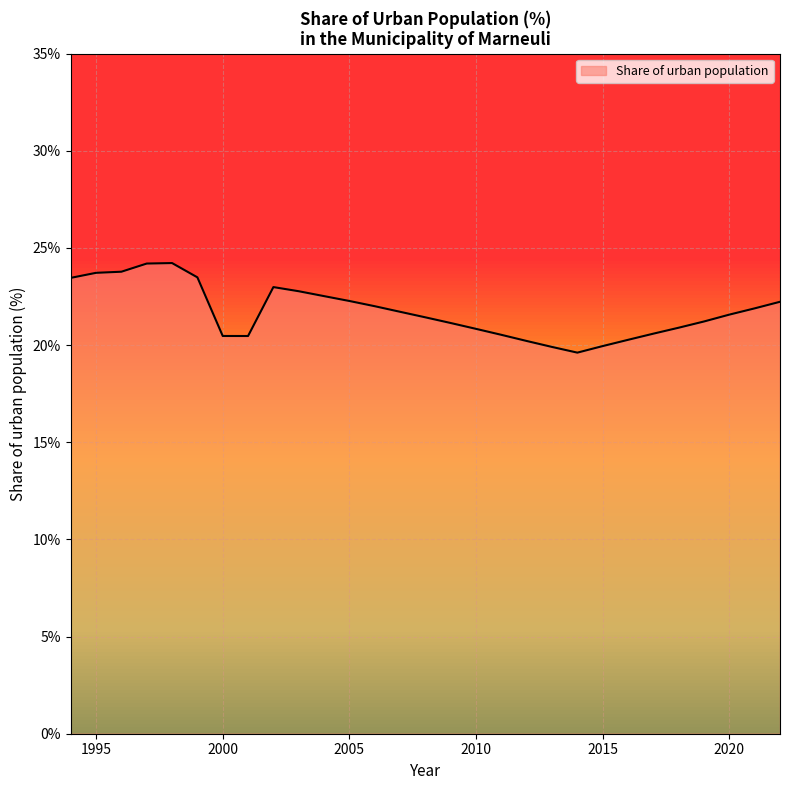

What is the difference between the maximum and minimum values?

4.6